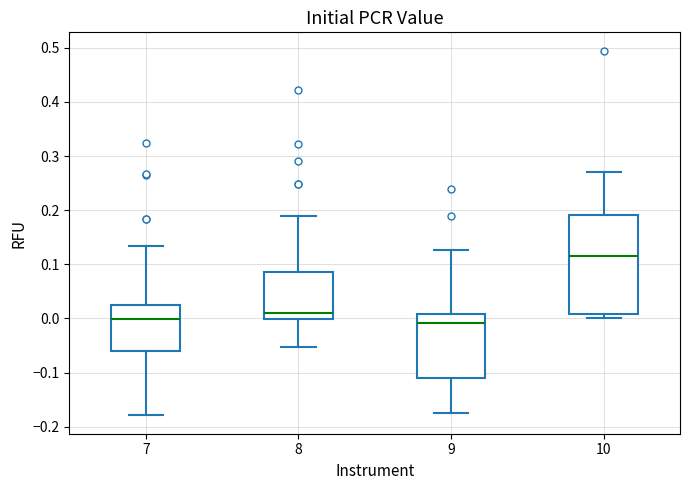

Reading left to right, read every box against the y-axis: the position of its median line, the range the box covers, and the ends of its whiskers. The values are not printed on the chart, so give them approximately, as read against the axis.

7: median 0.00, box -0.06 to 0.02, whiskers -0.18 to 0.13
8: median 0.01, box 0.00 to 0.09, whiskers -0.05 to 0.19
9: median -0.01, box -0.11 to 0.01, whiskers -0.17 to 0.13
10: median 0.12, box 0.01 to 0.19, whiskers 0.00 to 0.27